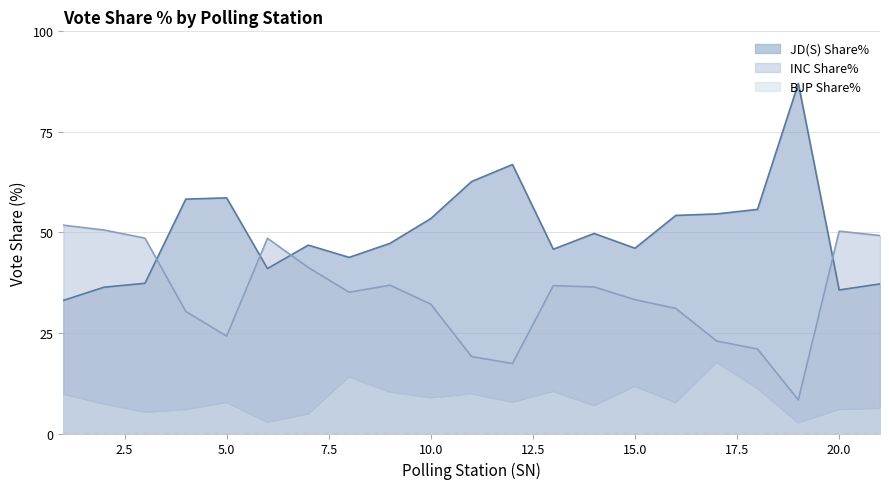

Which series changed the most between 10 and 14?

INC Share%